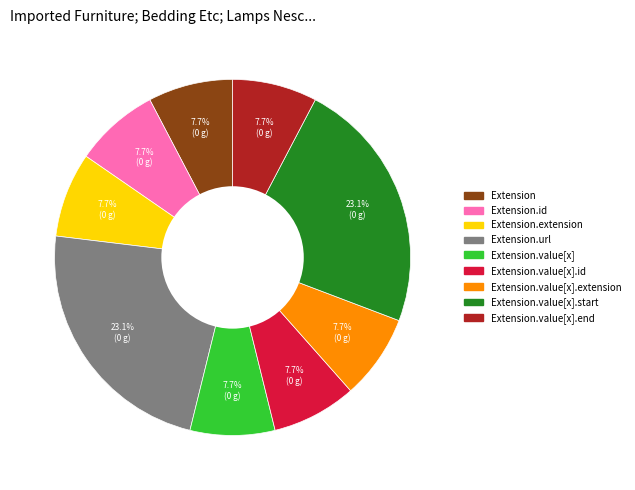

Is there a majority slice in this chart?

No